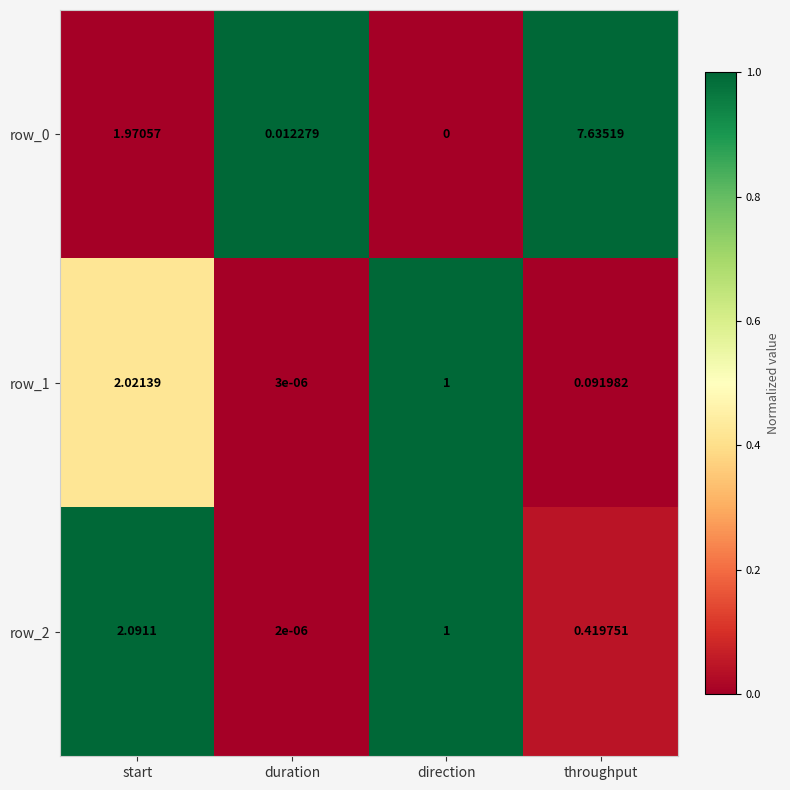

Which label corresponds to the smallest value in the chart?

direction